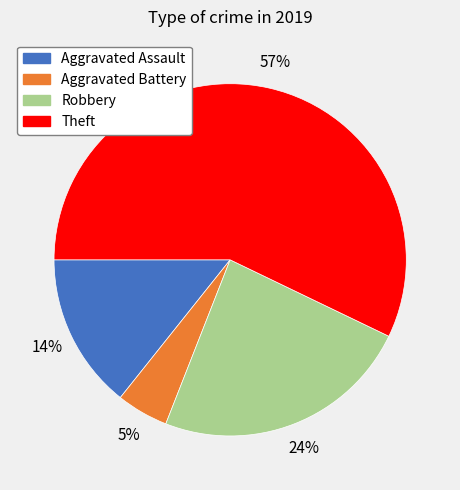

What is the largest slice in the pie chart?

Theft